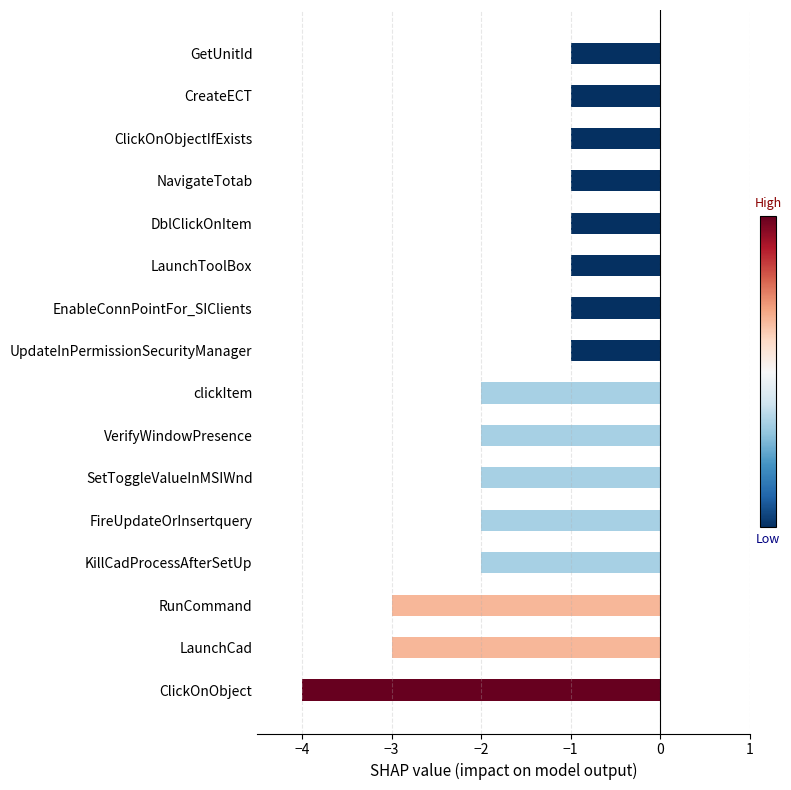

What is the average value?

-2